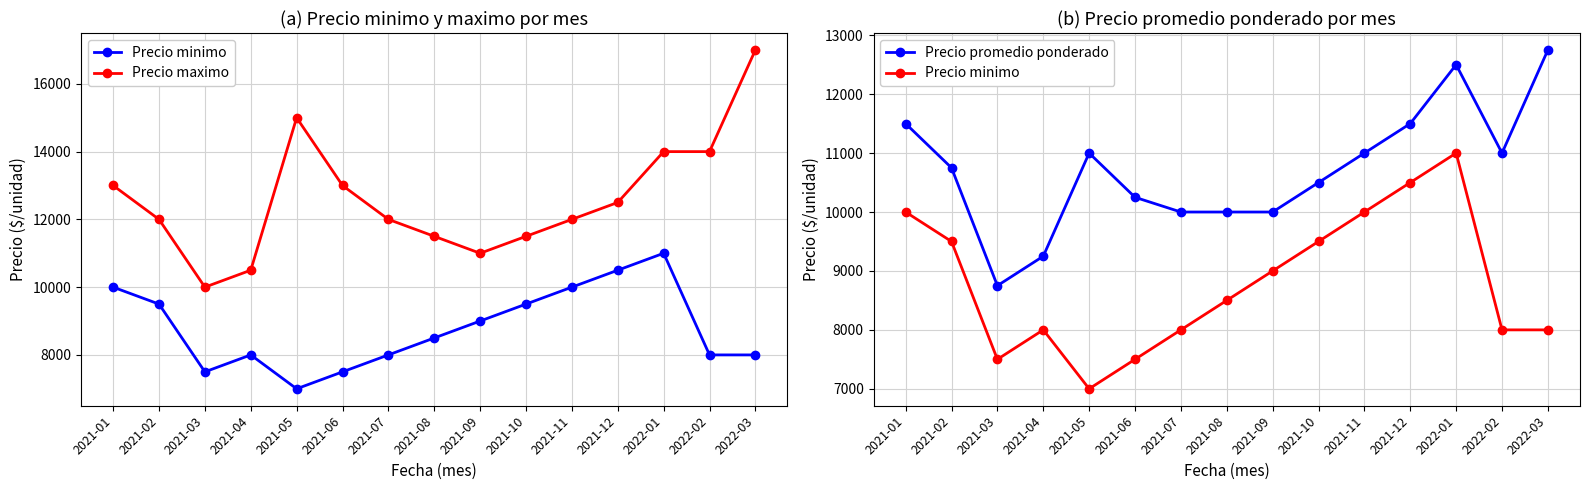

What is the label of the 8th point from the right?

2021-08